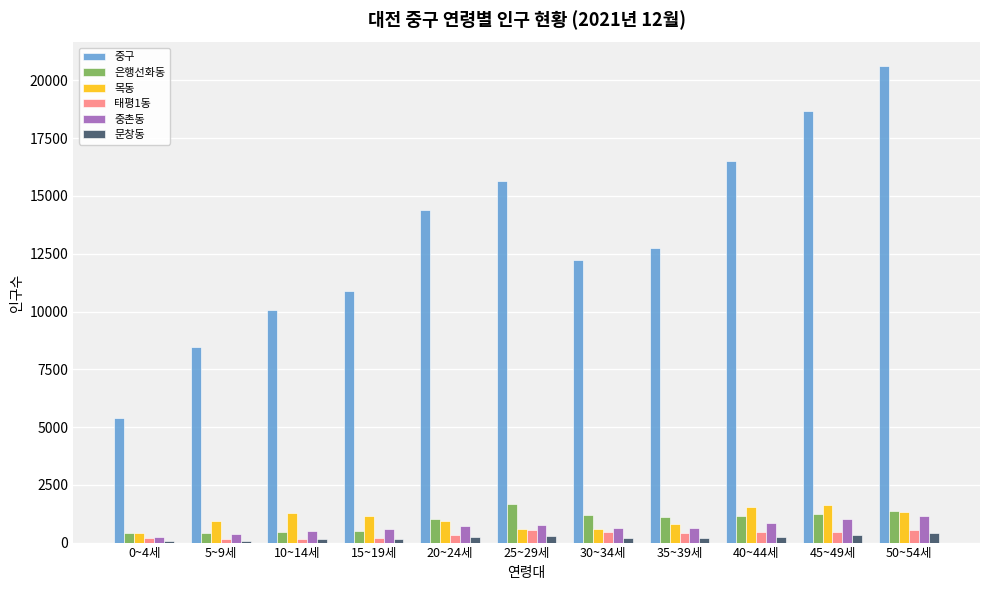

What is the sum of the 문창동 values at 15~19세 and 40~44세?

407